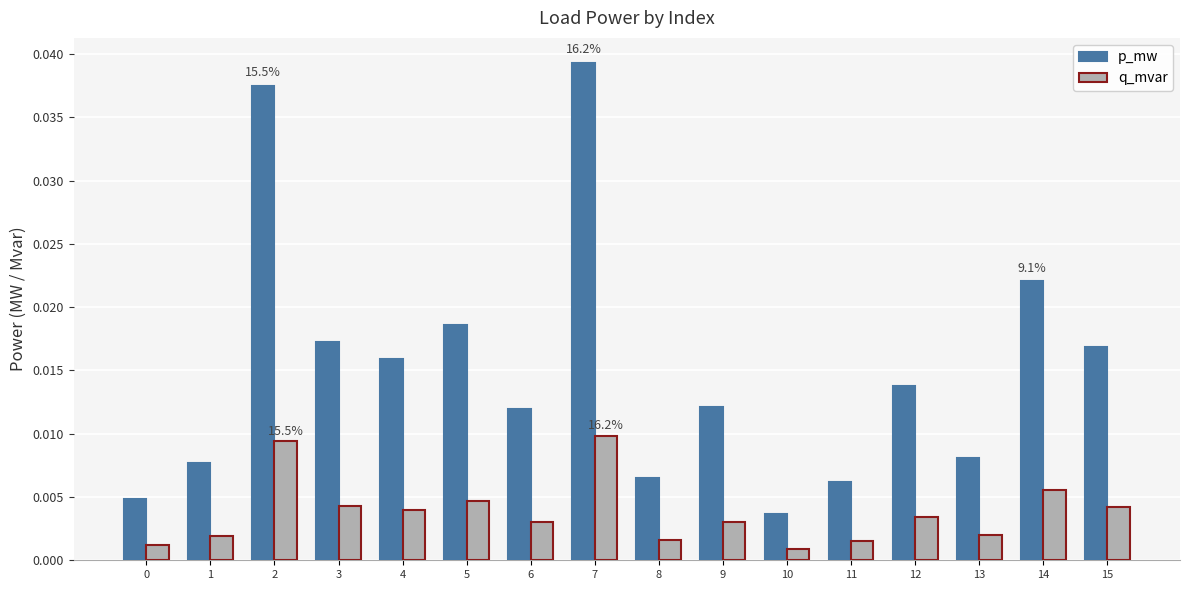

Which series has the largest total across all categories?

p_mw